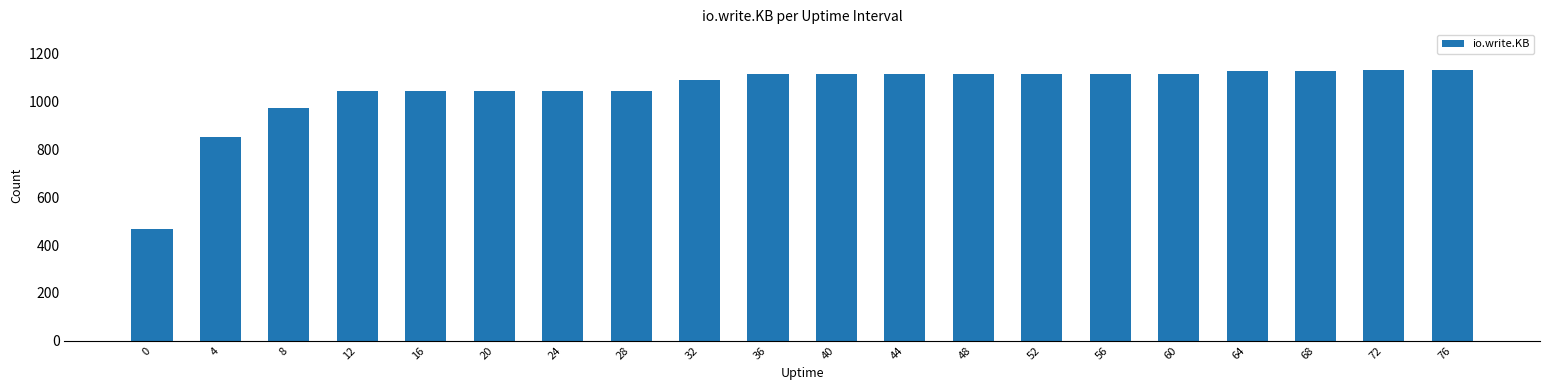

Is it true that the value at 48 is 1117?

True